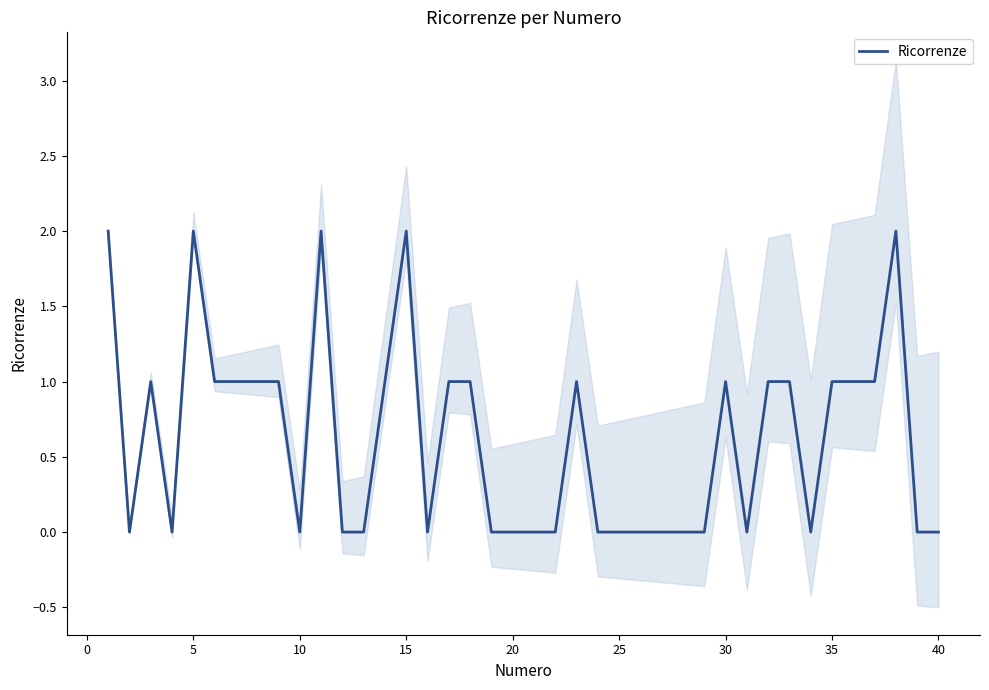

How many values are above zero?

20